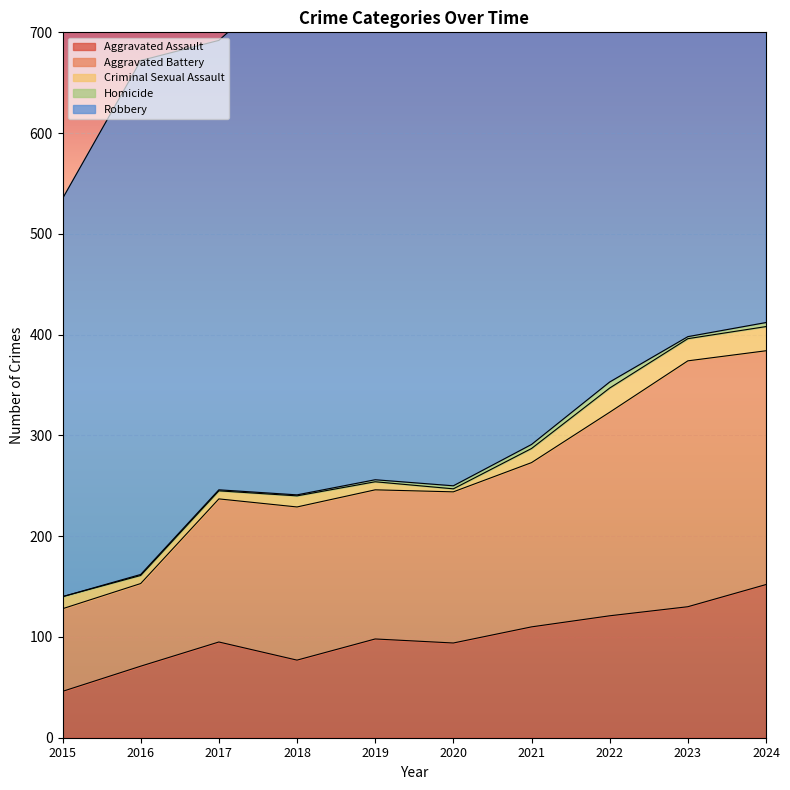

True or false: Aggravated Assault and Homicide intersect in this chart.

False